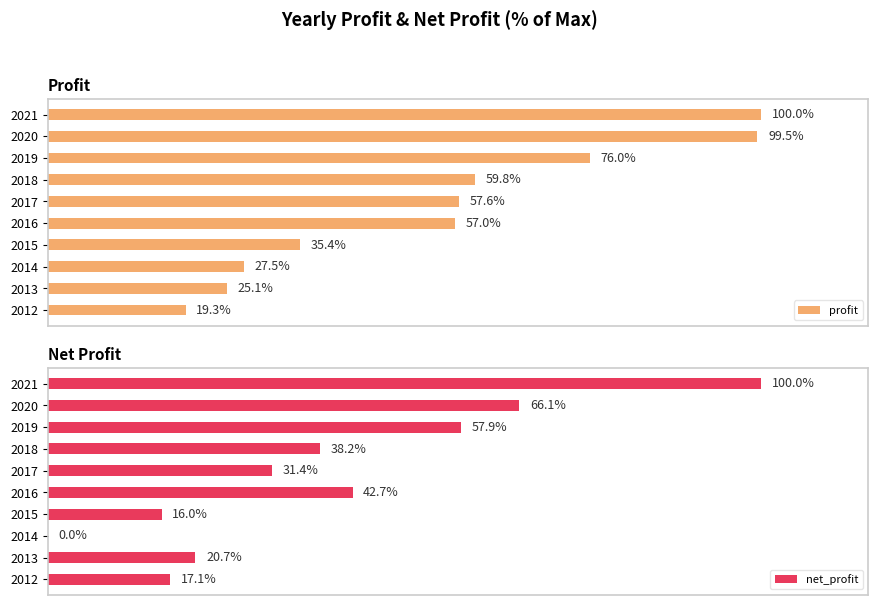

Rank the series by their maximum value, from lowest to highest.

profit, net_profit